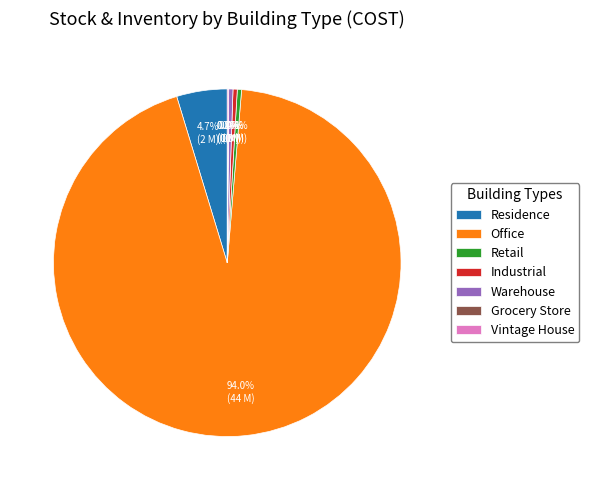

To the nearest percent, what is the difference between the Industrial and Office slice percentages?

94%